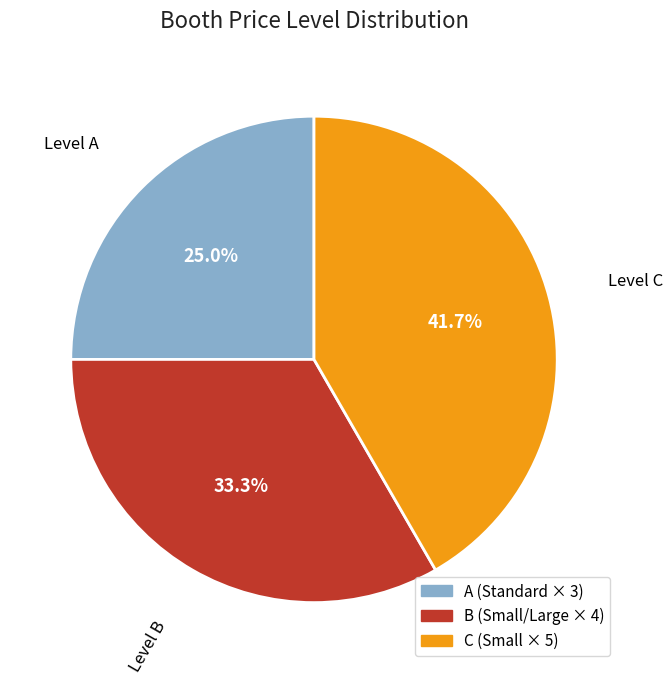

Does A account for over 50% of the chart?

No